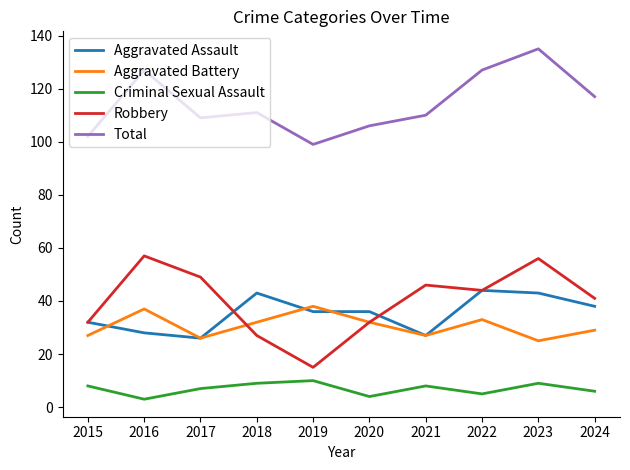

What are all the series names shown in the legend?

Aggravated Assault, Aggravated Battery, Criminal Sexual Assault, Robbery, Total